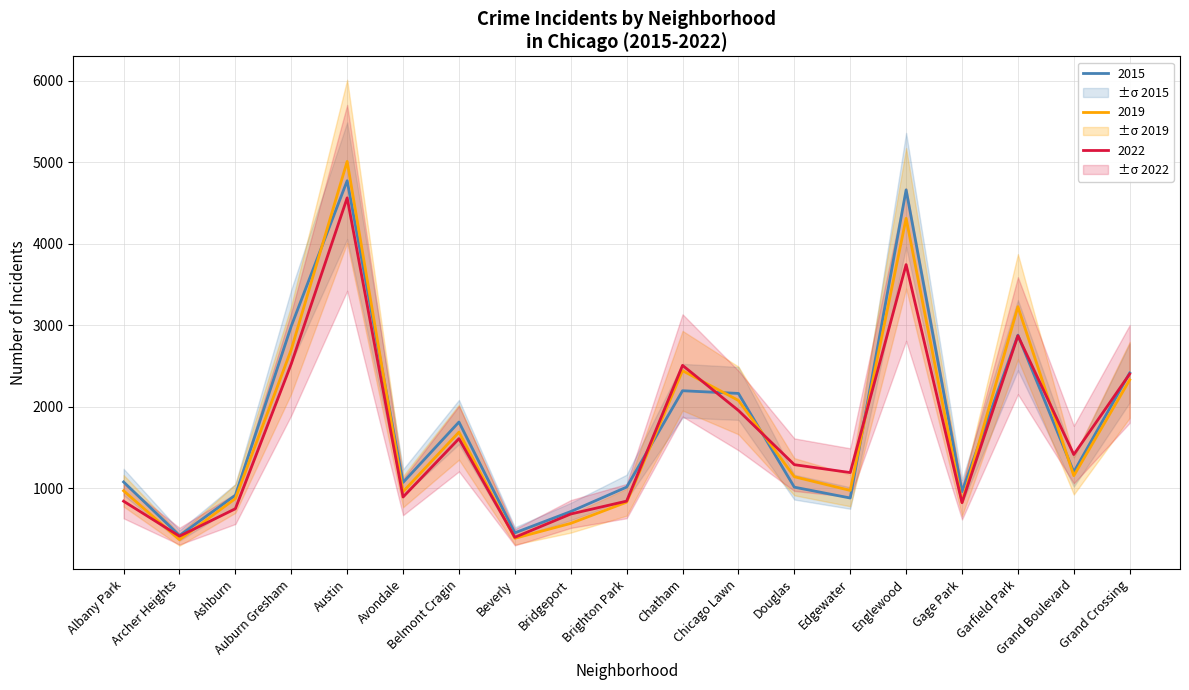

Is the value of 2017 at Grand Crossing greater than the value of 2015 at Chicago Lawn?

Yes